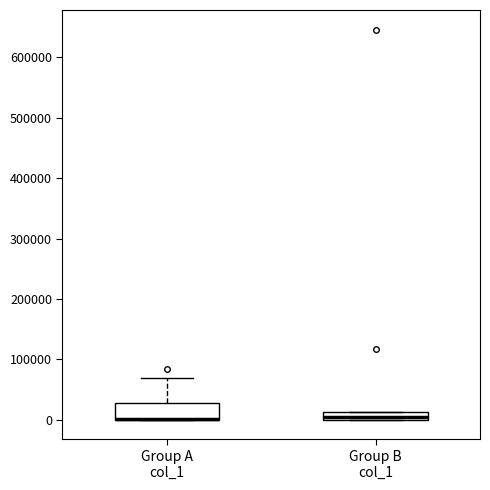

Where is the lower edge of the box for Group B col_1 on the y-axis? The values are not printed on the chart, so give them approximately, as read against the axis.

0